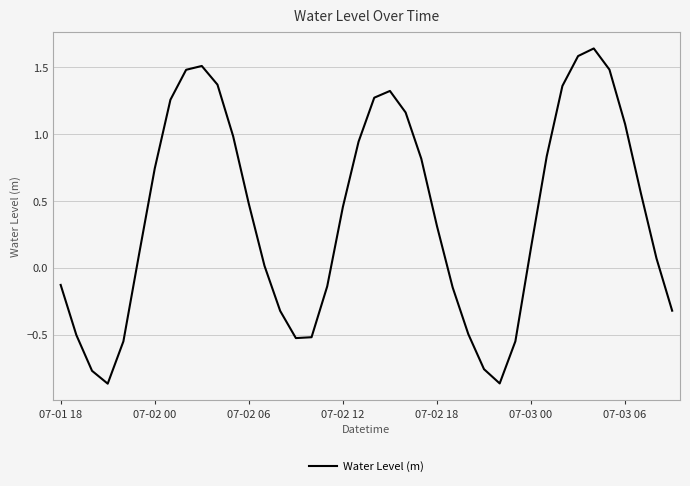

How many lines are shown in the chart?

1